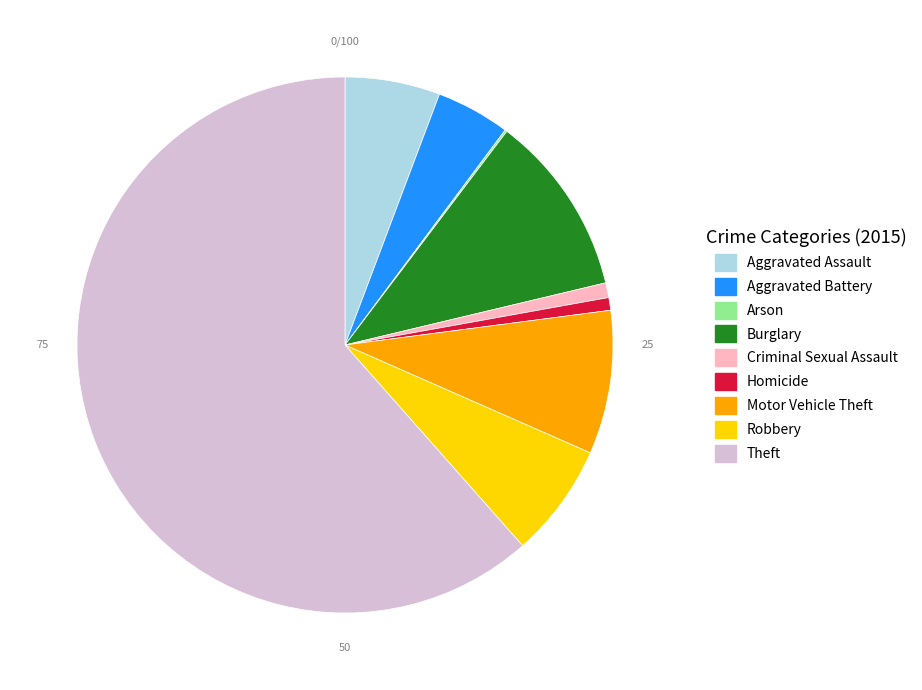

The Theft slice represents 51% of the pie. True or false?

False